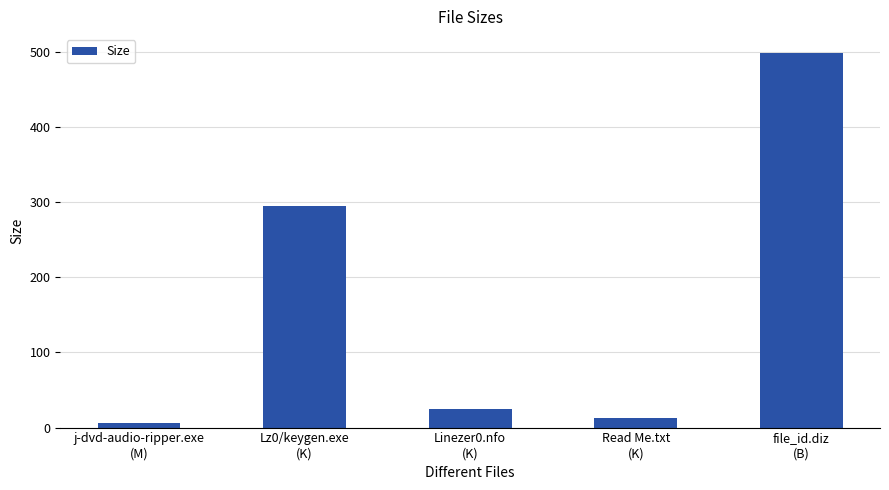

Between Linezer0.nfo
(K) and file_id.diz
(B), which is larger?

file_id.diz
(B)